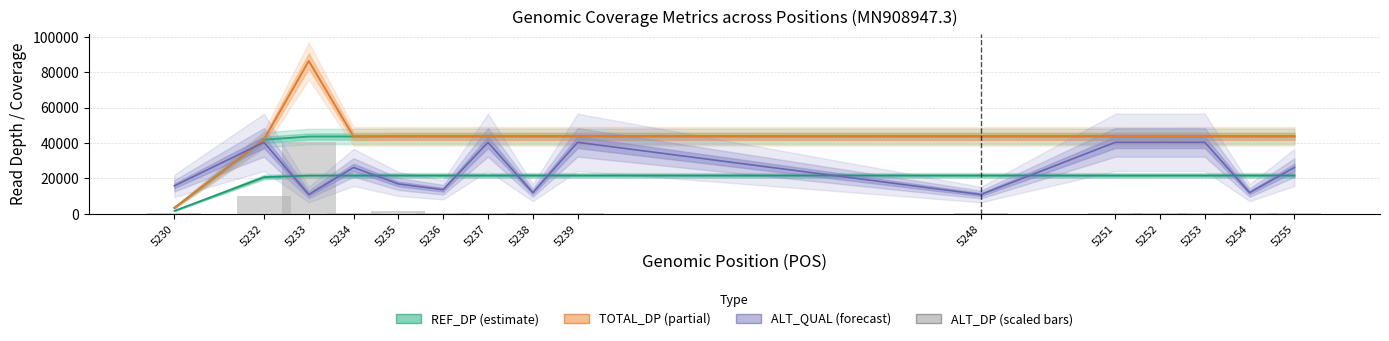

Reading right to left, what are all the values shown in this chart?

5255=462.7	5254=231.3	5253=462.7	5252=231.3	5251=231.3	5248=231.3	5239=231.3	5238=231.3	5237=231.3	5236=462.7	5235=1619.4	5234=231.3	5233=40716.3	5232=10179.1	5230=462.7